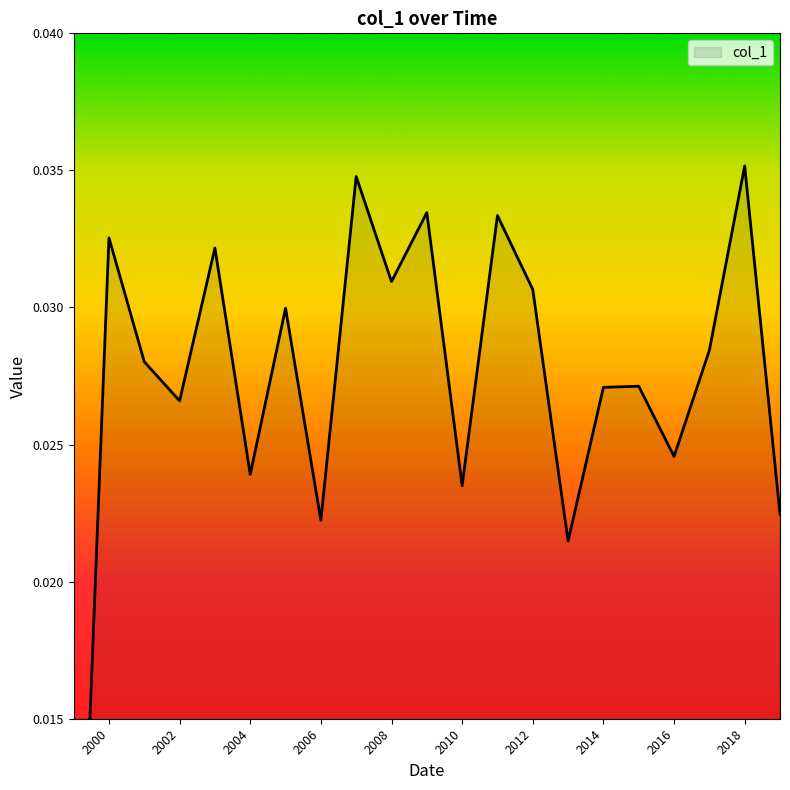

True or false: the data shows 0.0 at 2018.

False